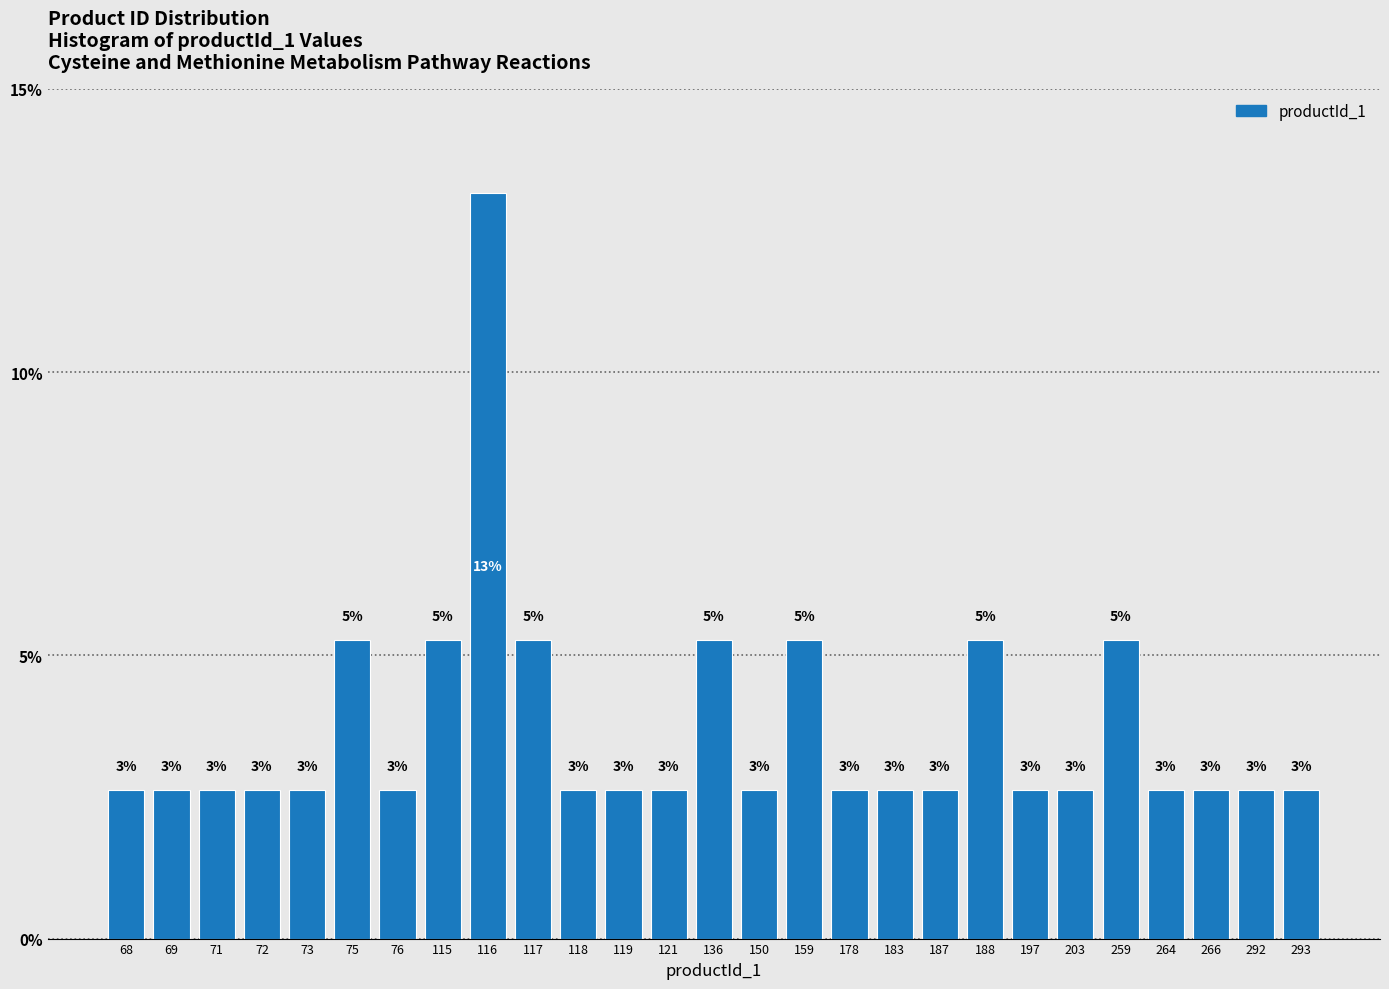

How many bars are there in total?

27